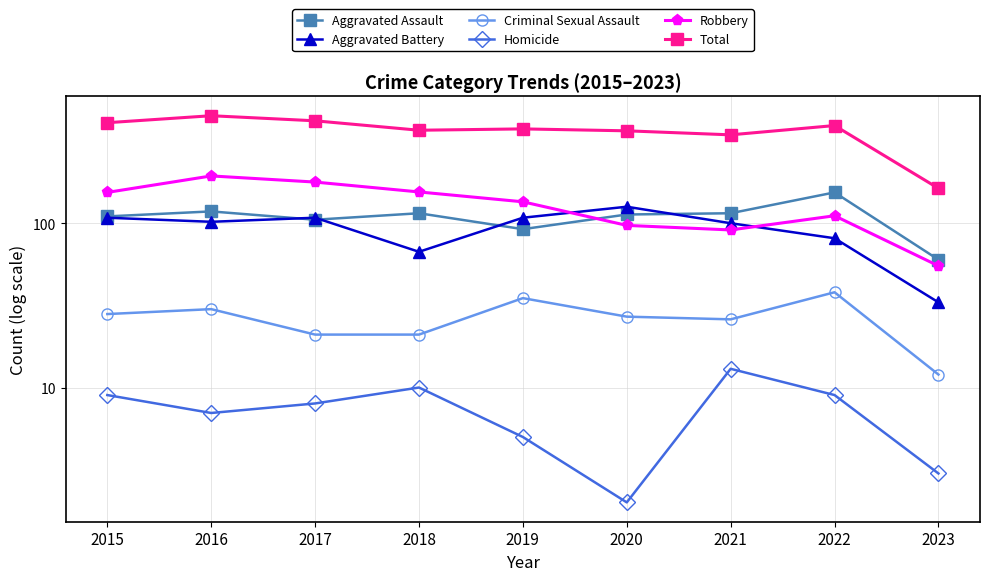

Is the value of Aggravated Battery at 2016 greater than the value of Aggravated Assault at 2019?

Yes